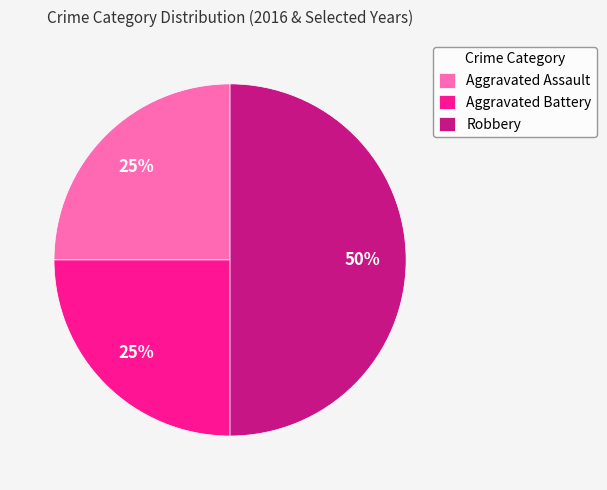

True or false: Aggravated Battery accounts for 35% of the total.

False